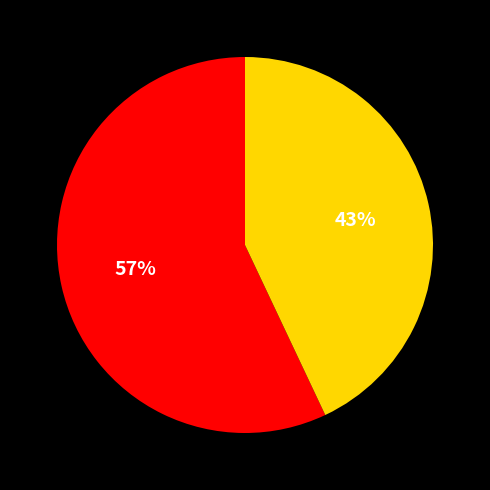

Count the number of slices in the pie.

2